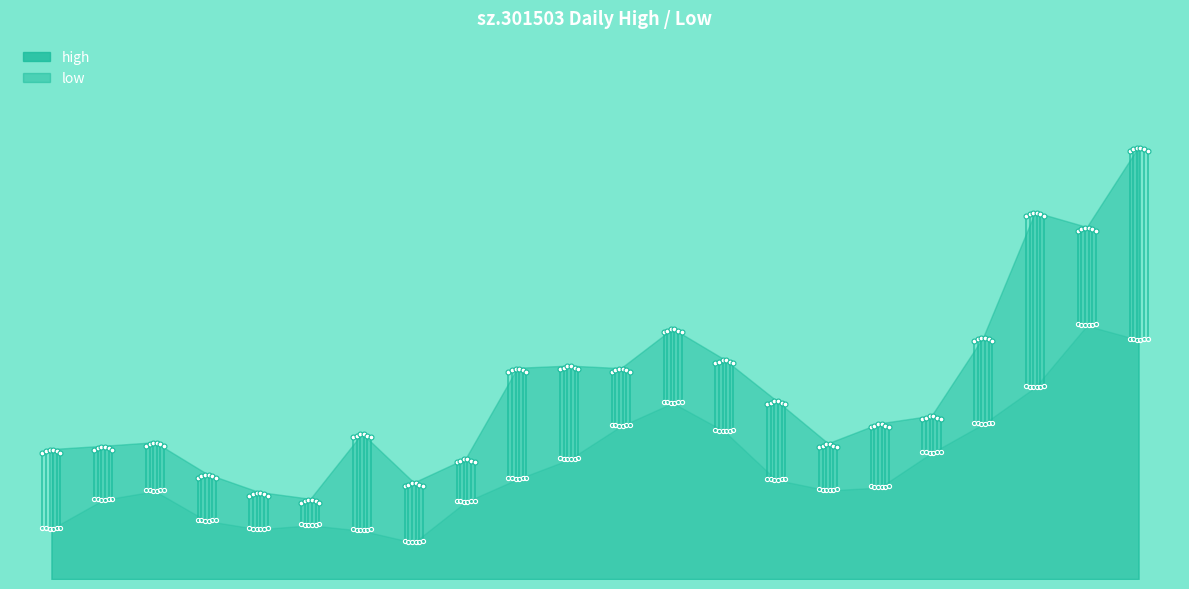

What is the sum of all values?

81.0